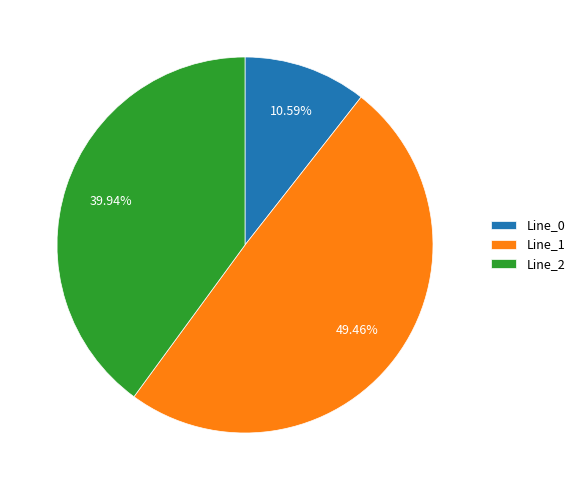

To the nearest percent, what percentage of the pie is Line_0?

11%